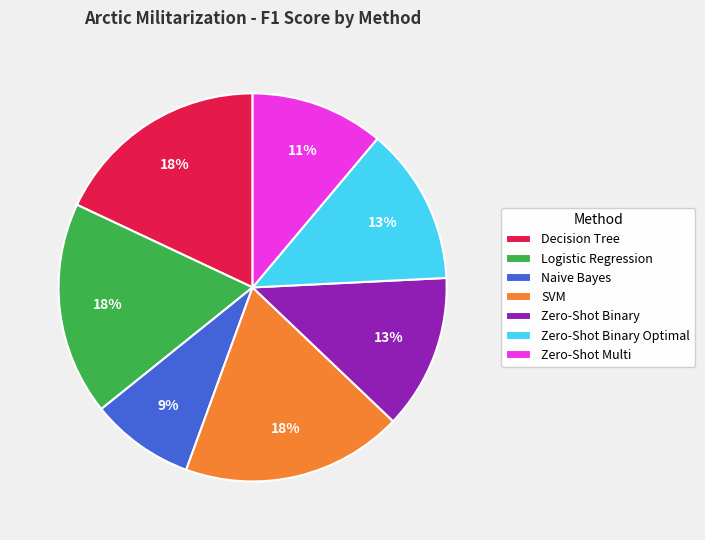

Combined, do Zero-Shot Binary and Decision Tree account for over 50%?

No